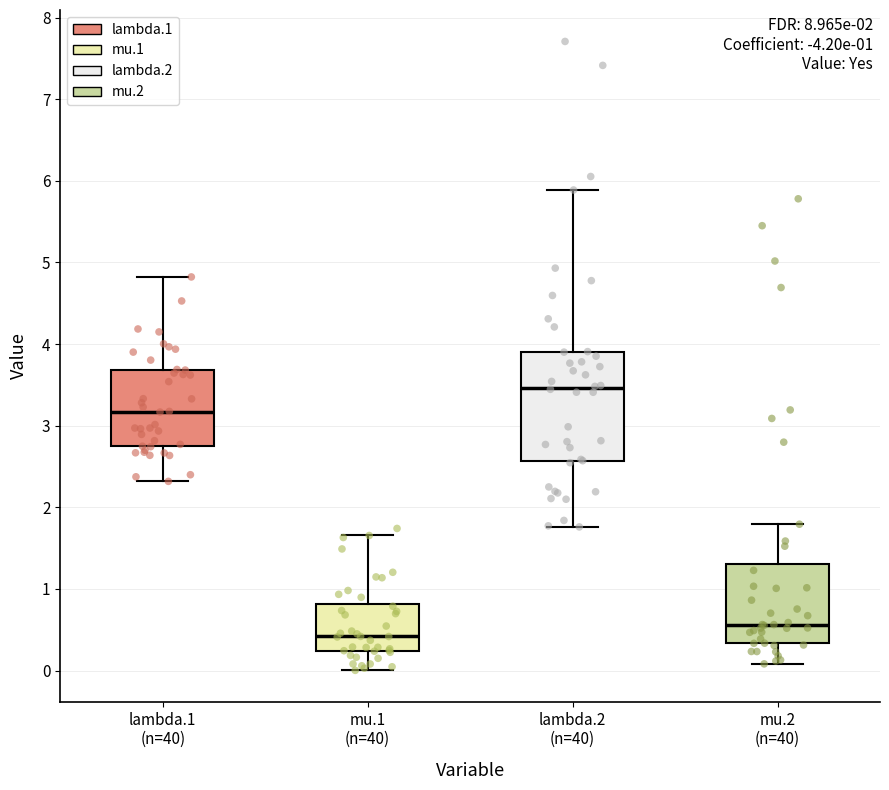

Which box is the tallest, from its lower edge to its upper edge?

lambda.2 (n=40)